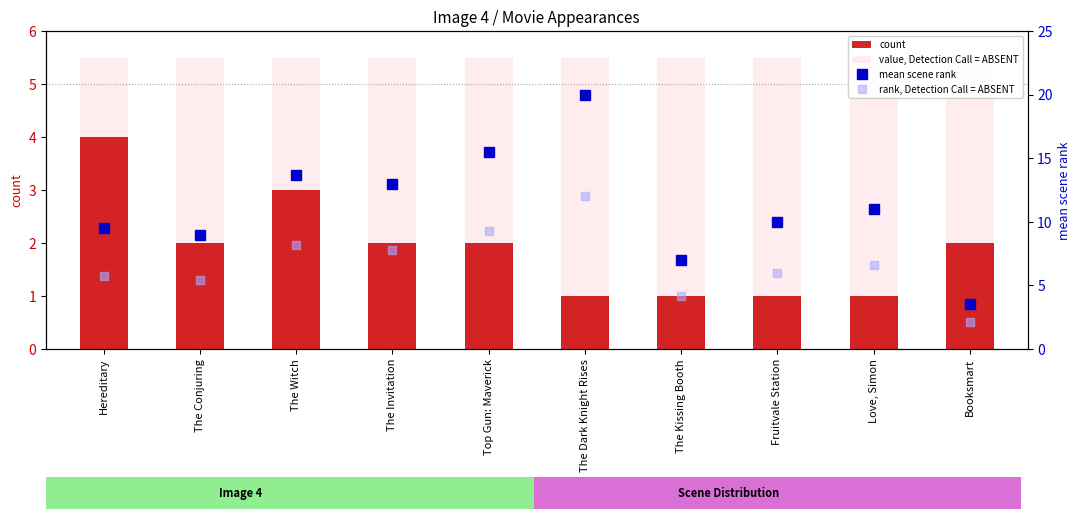

At which label does value, Detection Call = ABSENT reach its minimum?

Hereditary